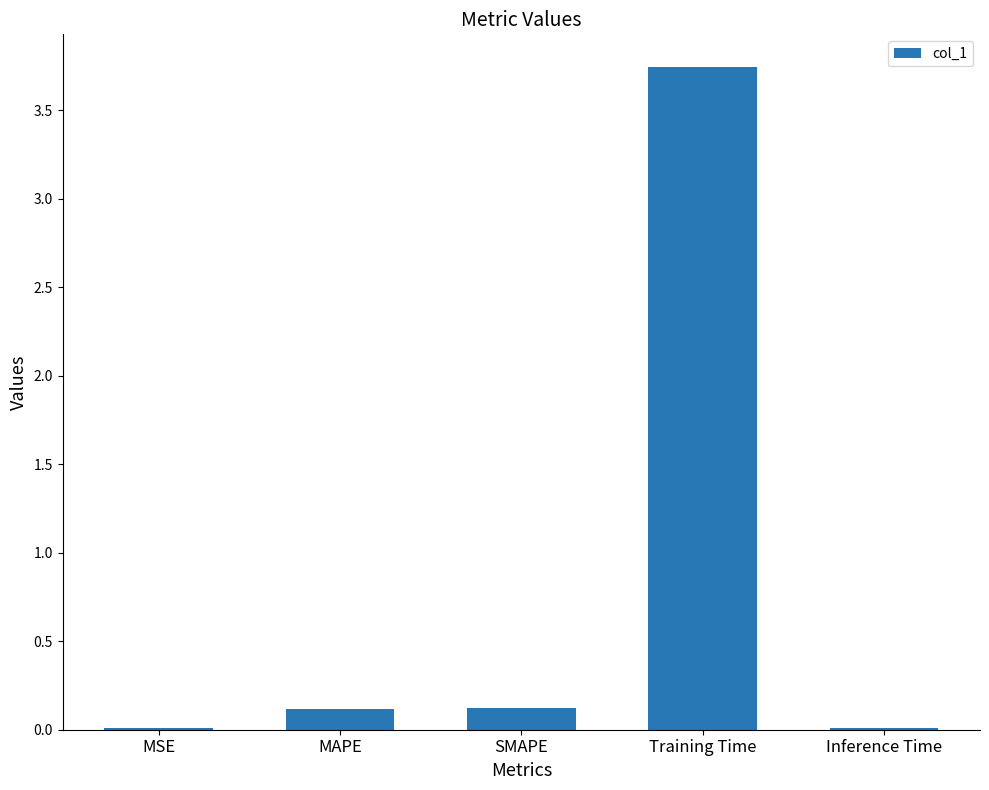

Between MSE and MAPE, which is larger?

MAPE